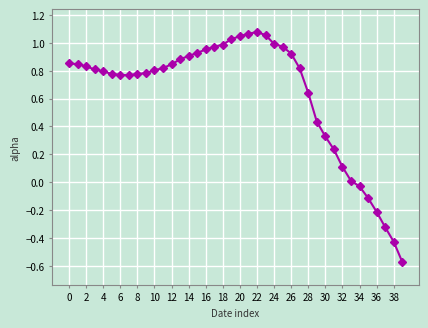

What is the difference between the maximum and minimum values?

1.6